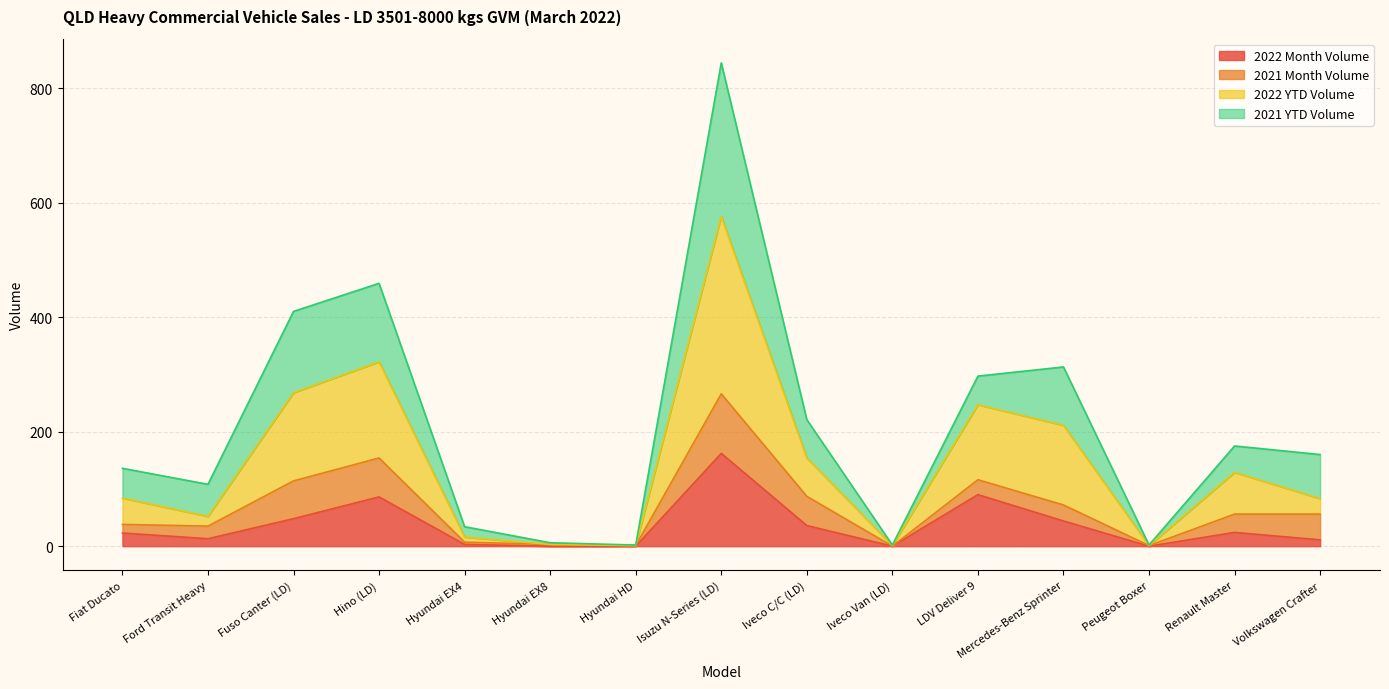

Which series has the widest spread of values?

2022 YTD Volume